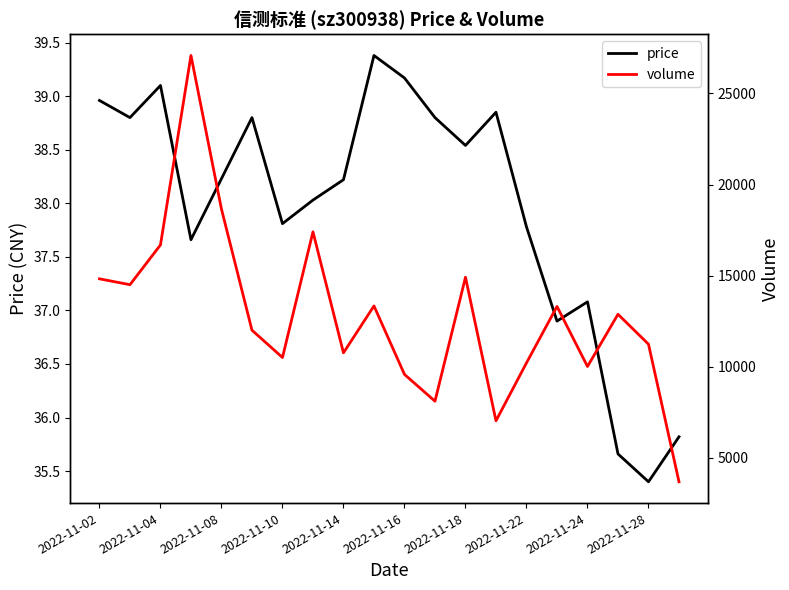

Count the number of data series in this chart.

2